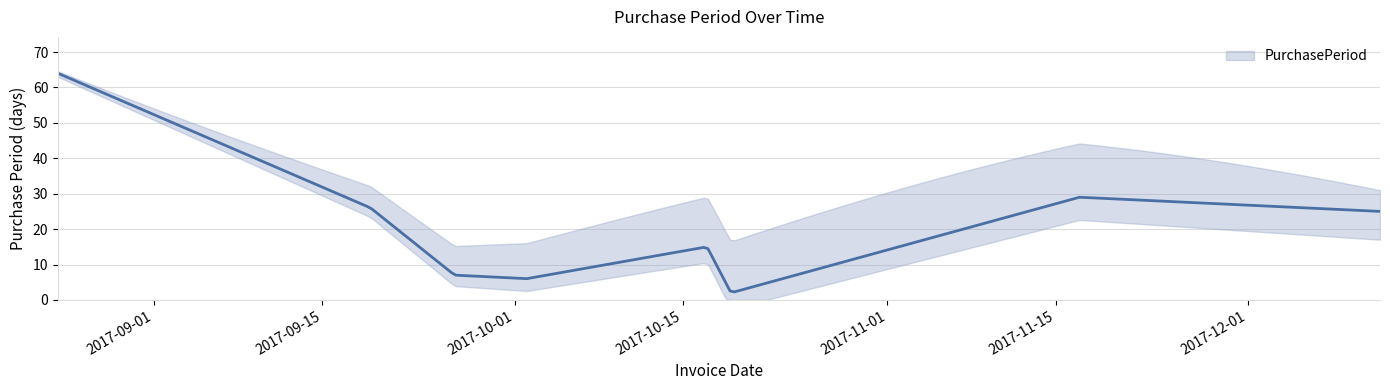

Which has a higher value, 2017-08-24 or 2017-11-17?

2017-08-24